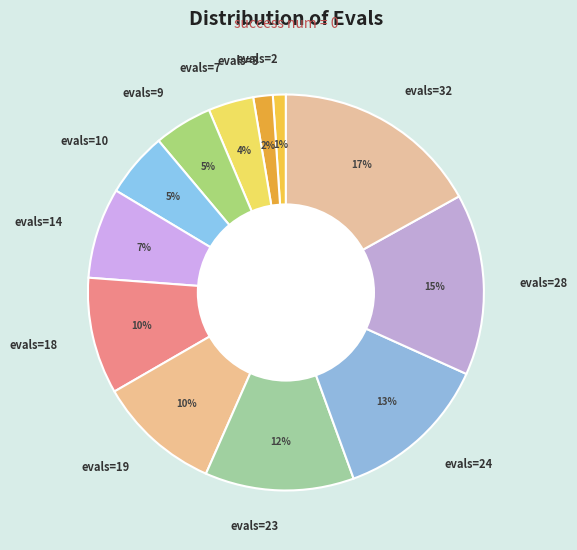

What is the ratio of the value at evals=10 to the value at evals=24?

0.4